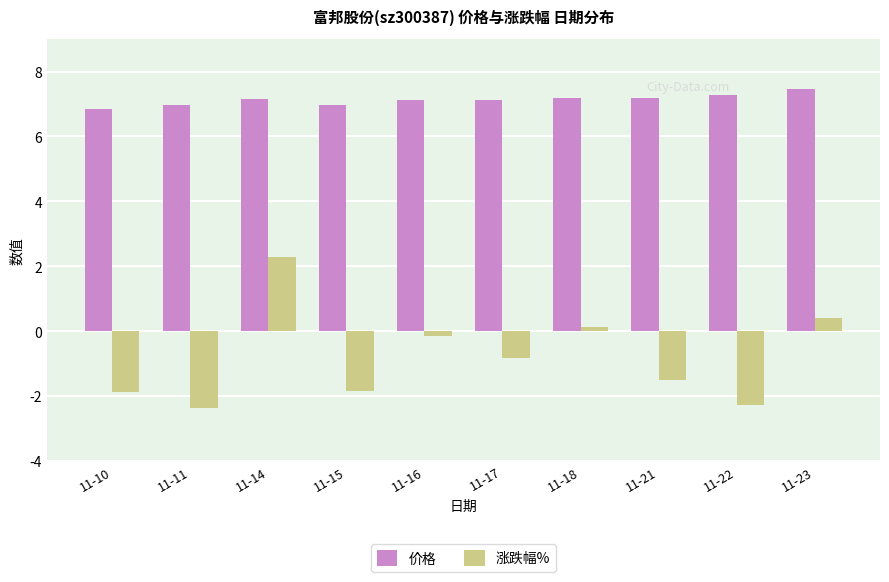

True or false: 价格 has a value of 12.1 at 11-23.

False